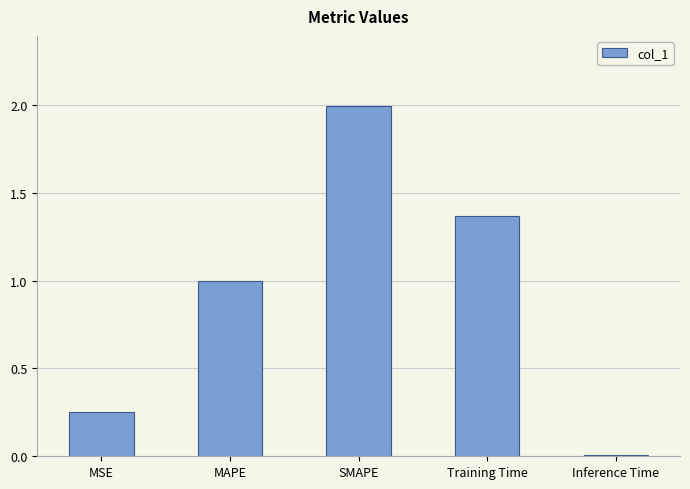

Where is the data nearest to the value 1?

MAPE